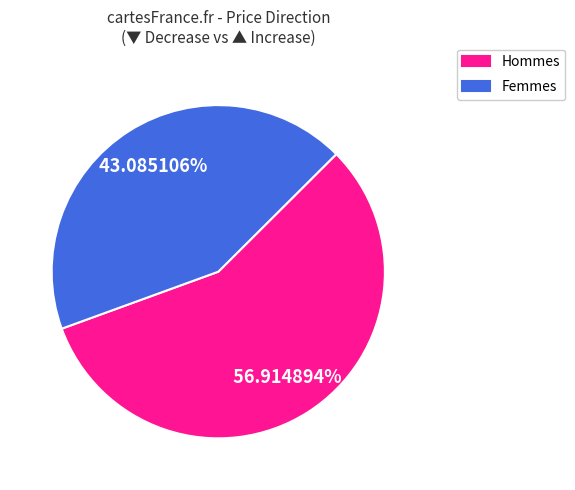

What is the ratio of the value at Hommes to the value at Femmes?

1.3